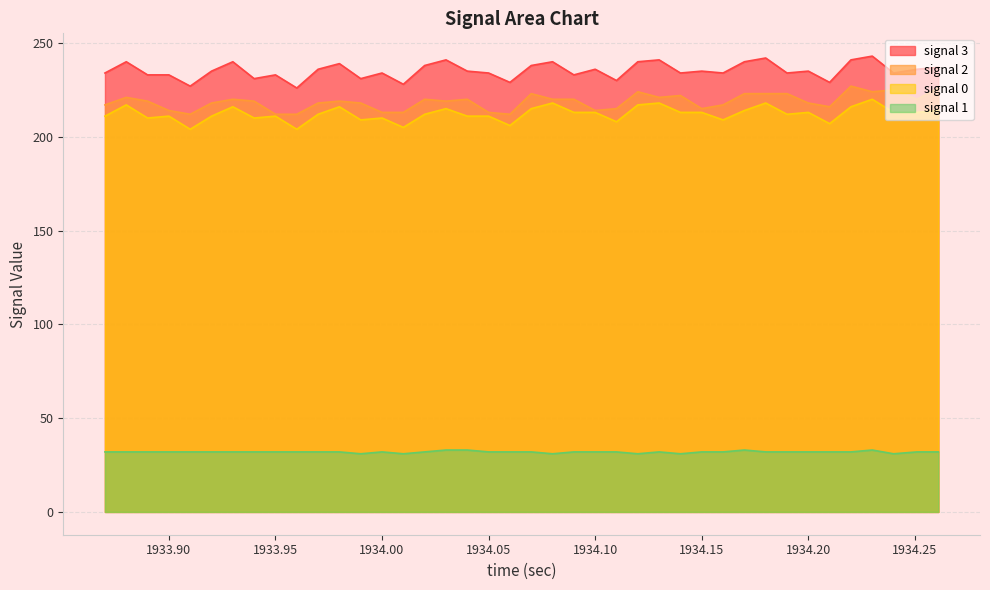

At how many categories does at least one series exceed 105?

40